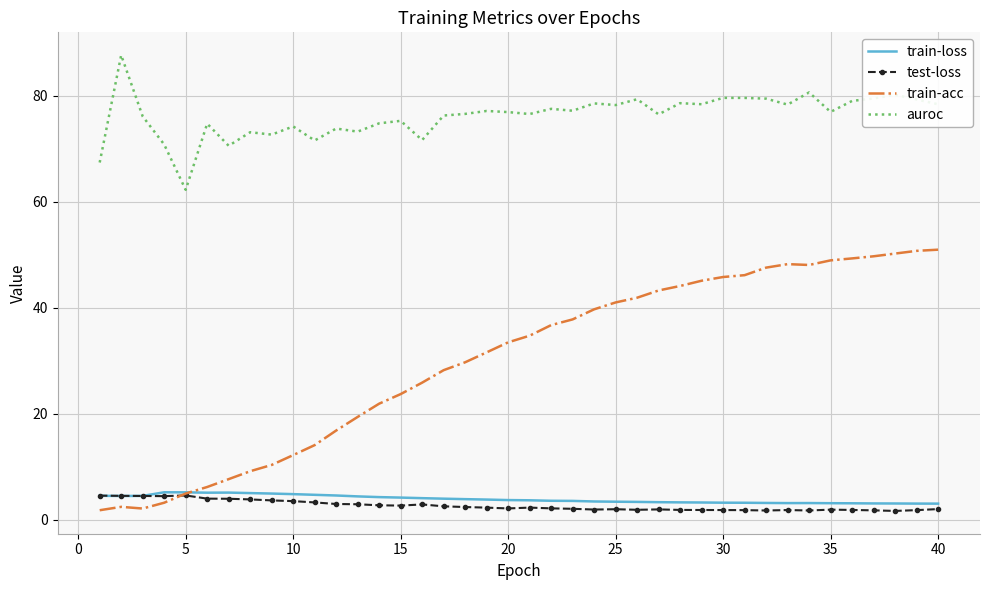

Which series has the largest range (max minus min)?

train-acc